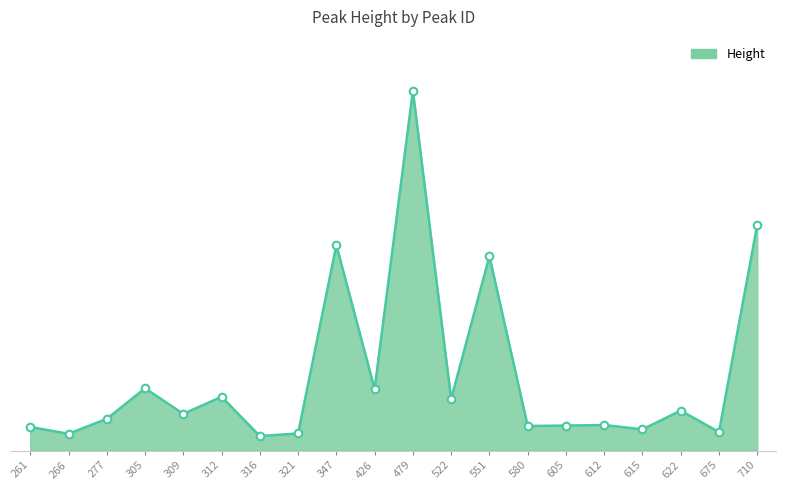

What is the change in value from 605 to 612?

+4629